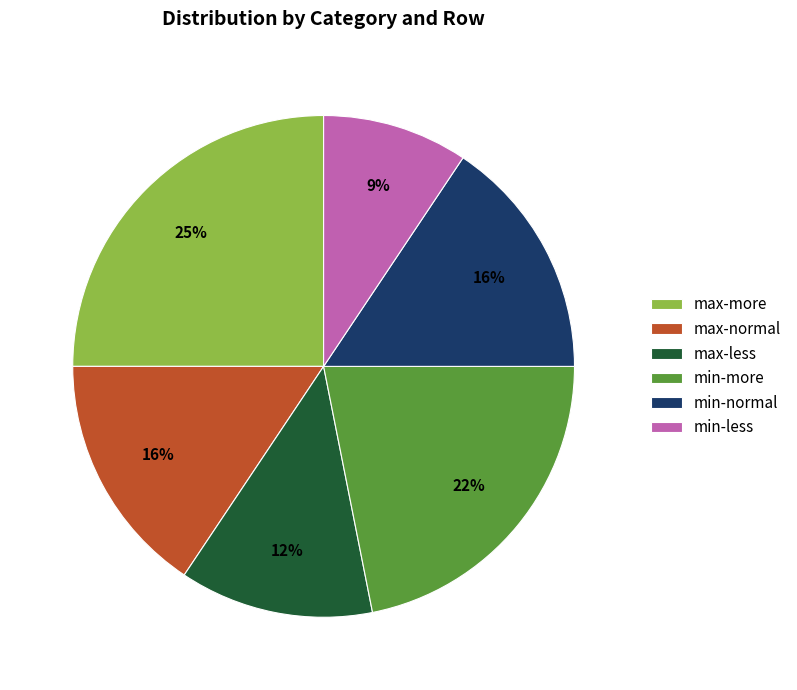

Does any single category account for the majority?

No